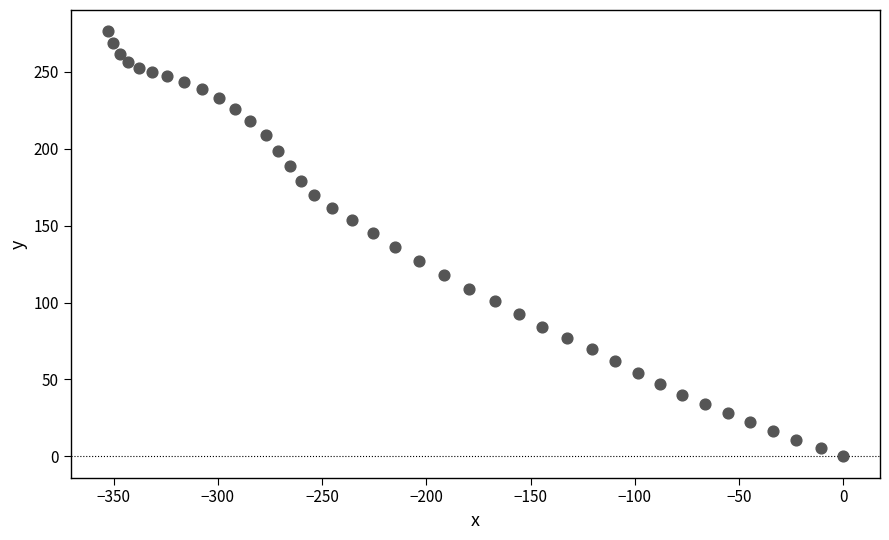

What is the range of X values (max minus min)?

352.9